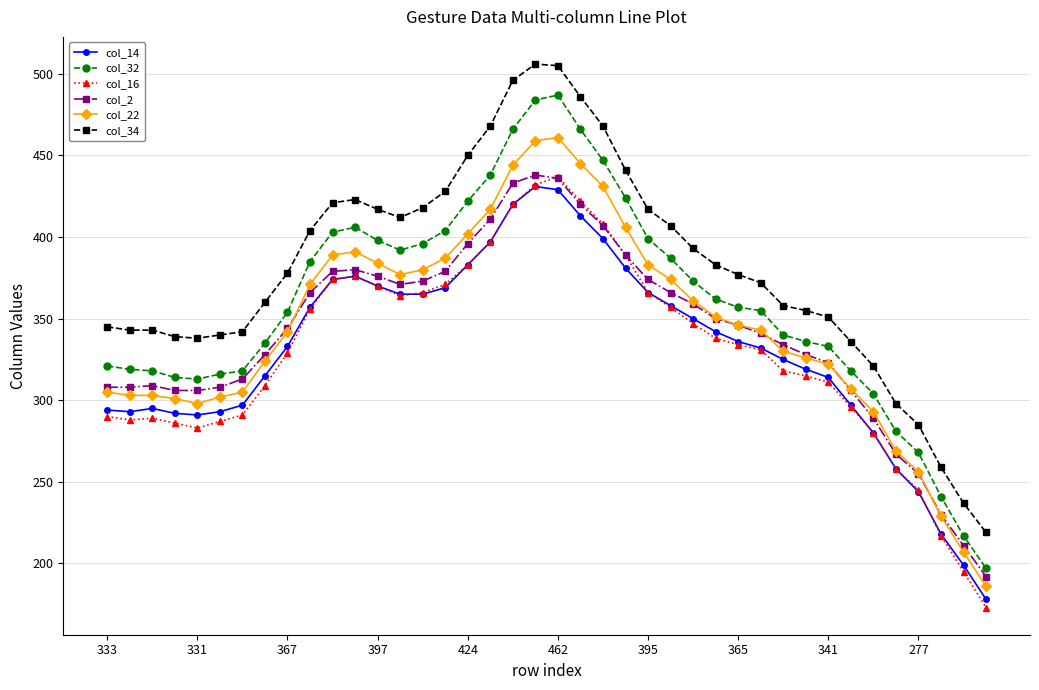

Which series has the largest range (max minus min)?

col_32